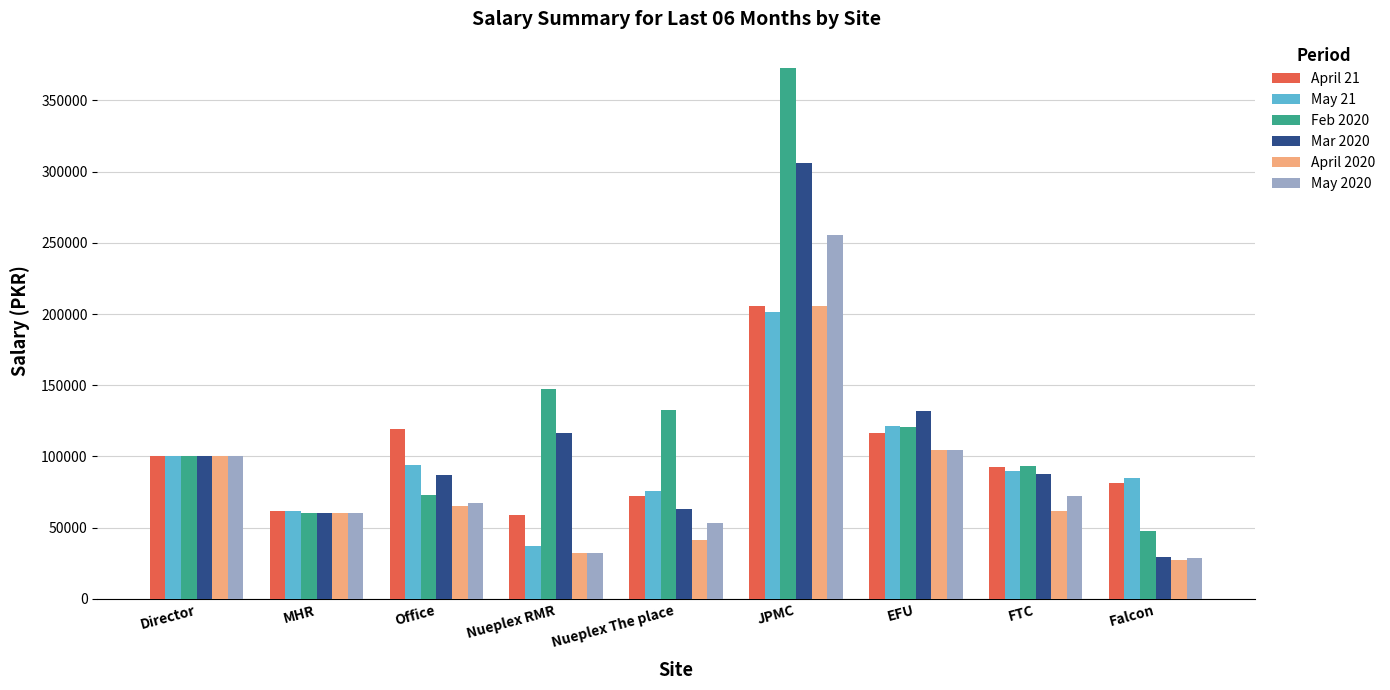

What is the difference between the second highest and second lowest values in the May 2020 series?

72502.4